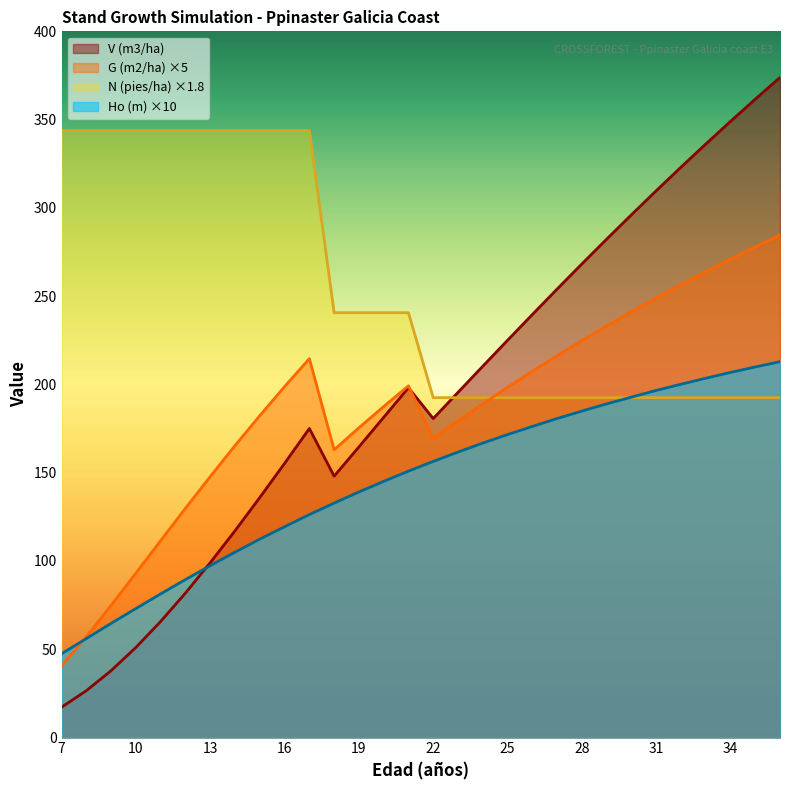

Where is G (m2/ha) nearest to the value 162?

18